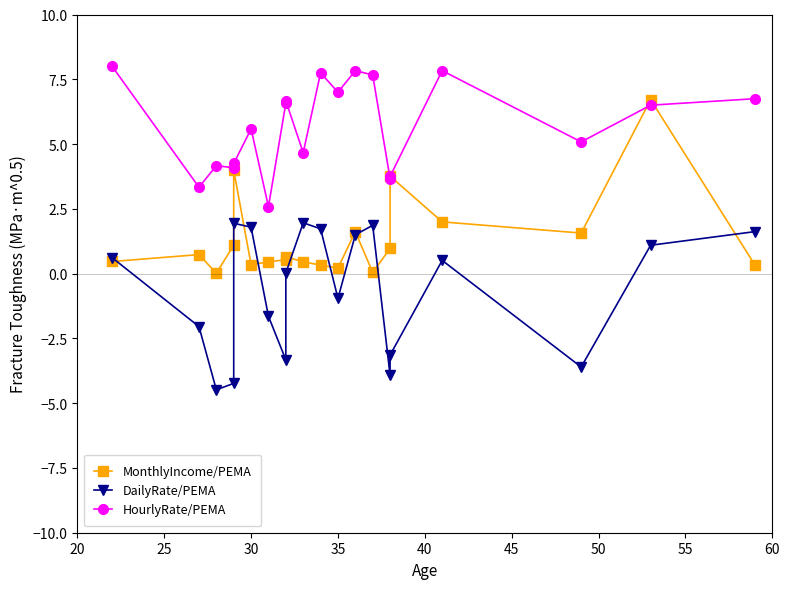

How many times do MonthlyIncome/PEMA and HourlyRate/PEMA cross each other?

4